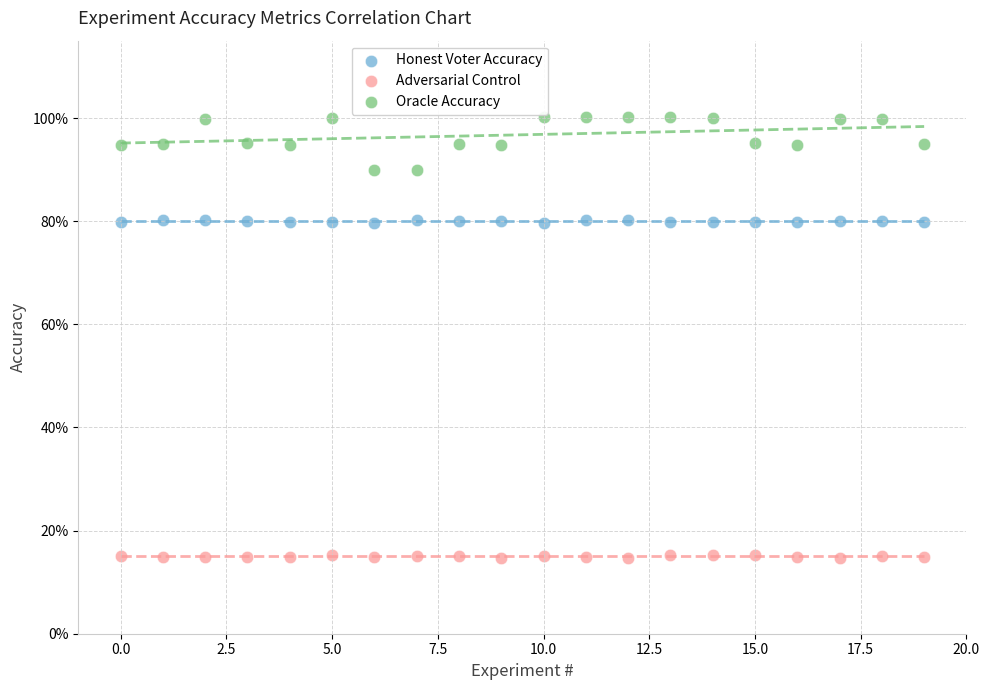

Which series reaches the minimum Y coordinate?

Adversarial Control